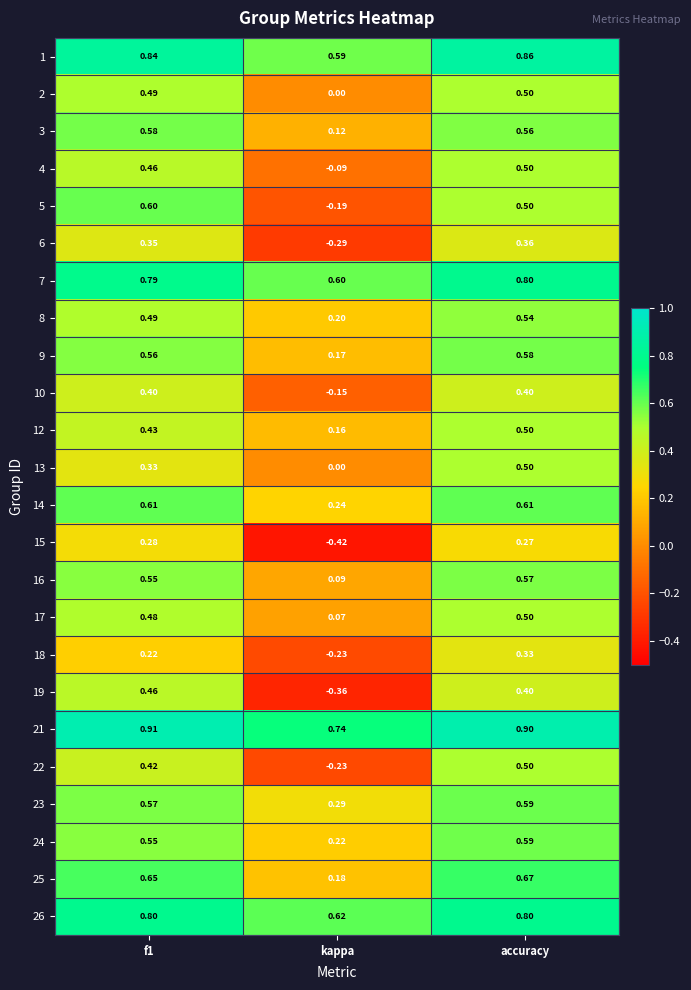

Which series has the largest total across all categories?

21